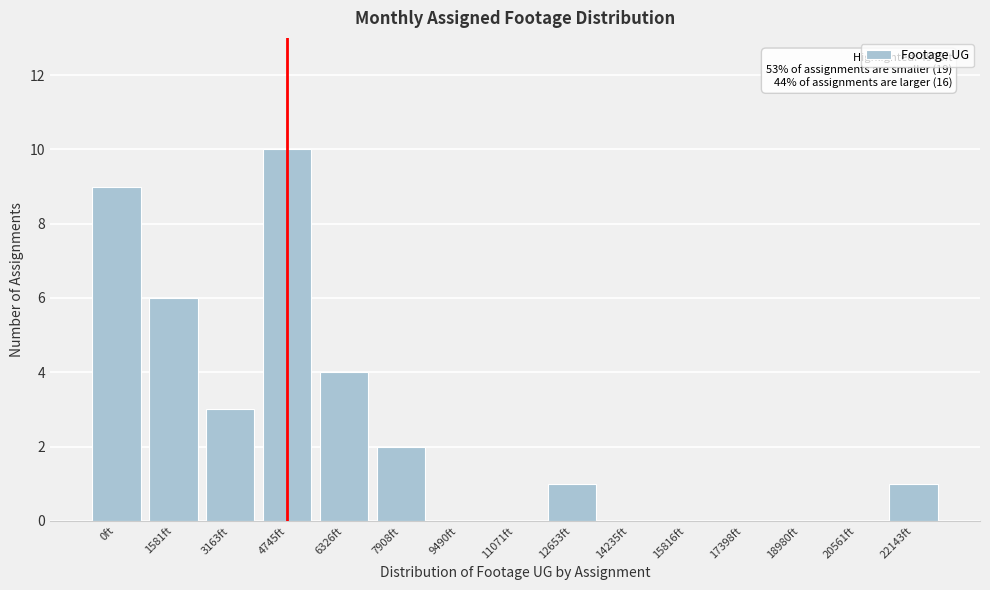

Reading right to left, list all the values displayed in this chart.

22143ft=1	20561ft=0	18980ft=0	17398ft=0	15816ft=0	14235ft=0	12653ft=1	11071ft=0	9490ft=0	7908ft=2	6326ft=4	4745ft=10	3163ft=3	1581ft=6	0ft=9